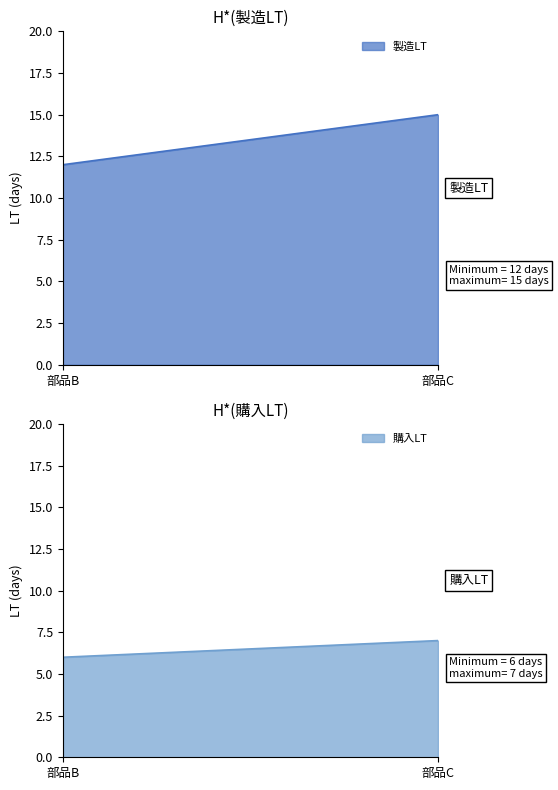

Which category has the lowest value across all series?

部品B